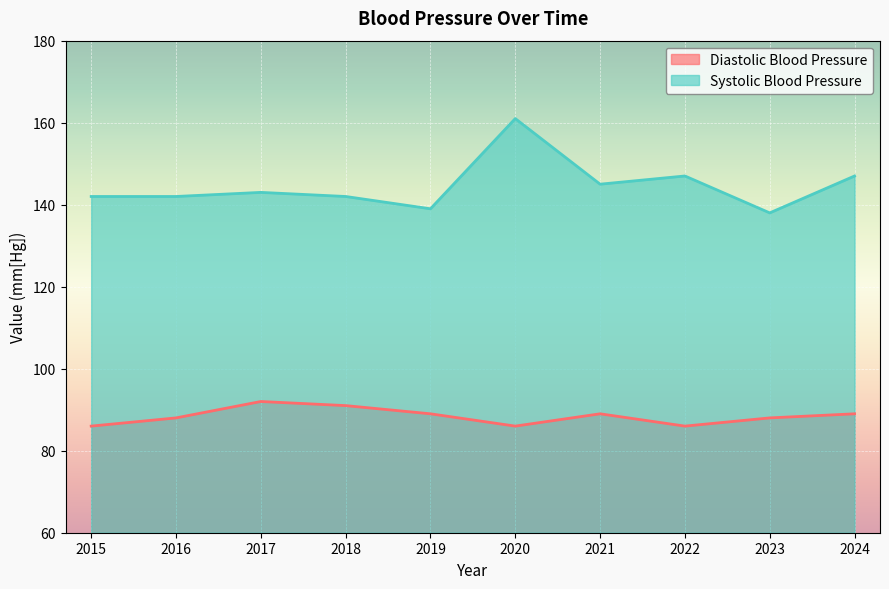

What is the sum of all Diastolic Blood Pressure values?

884